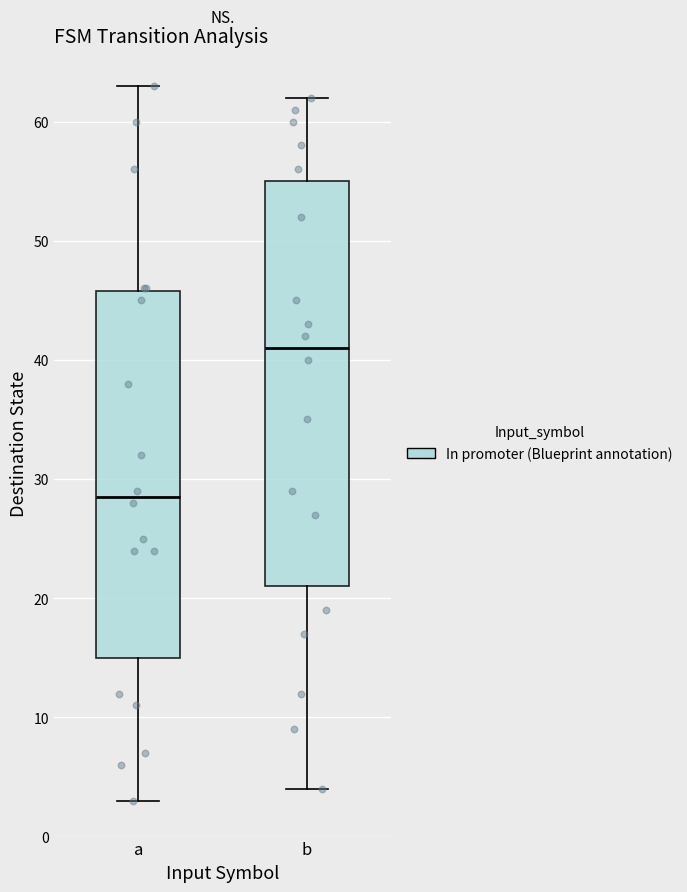

Reading left to right, read every box against the y-axis: the position of its median line, the range the box covers, and the ends of its whiskers. The values are not printed on the chart, so give them approximately, as read against the axis.

a: median 29, box 15 to 46, whiskers 3 to 63
b: median 41, box 21 to 55, whiskers 4 to 62